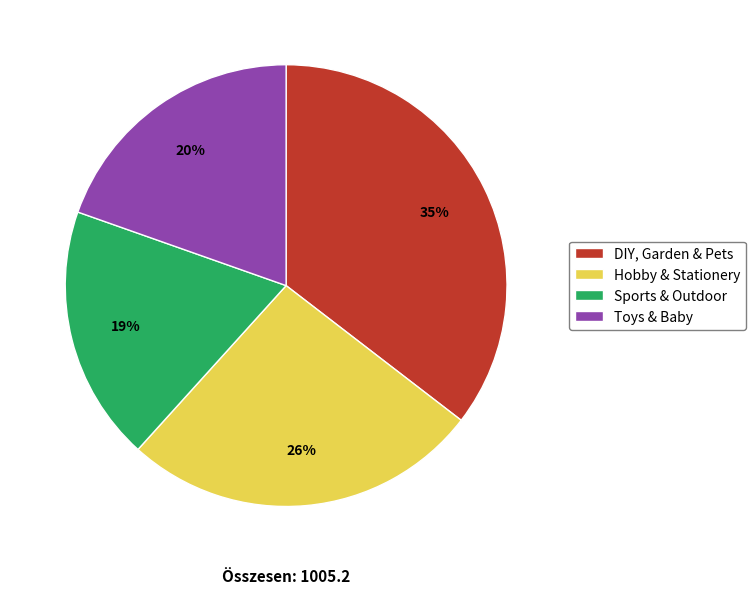

Rank the categories by value from highest to lowest.

DIY, Garden & Pets, Hobby & Stationery, Toys & Baby, Sports & Outdoor